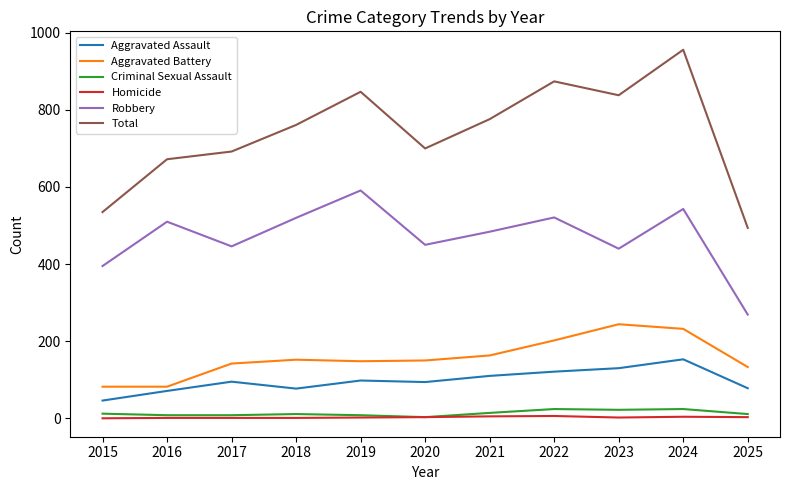

What is the maximum value shown in the chart?

956